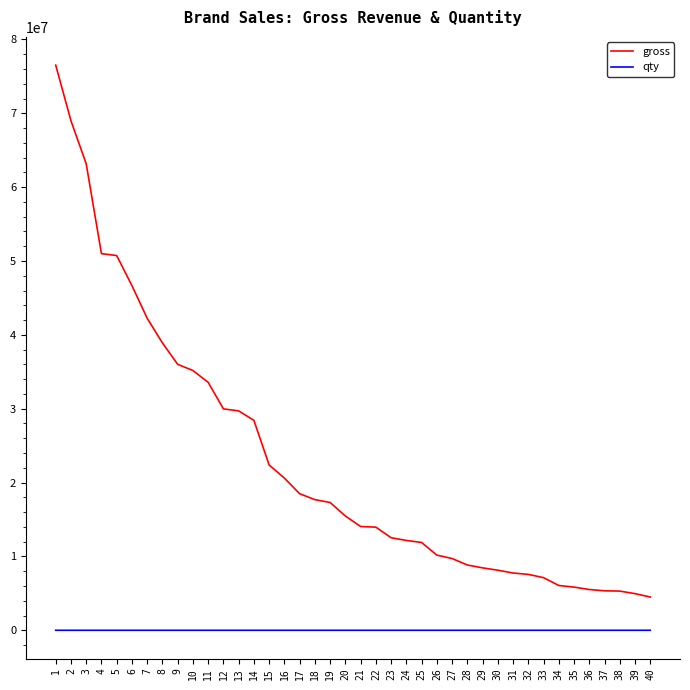

What is the greatest value displayed?

76525000